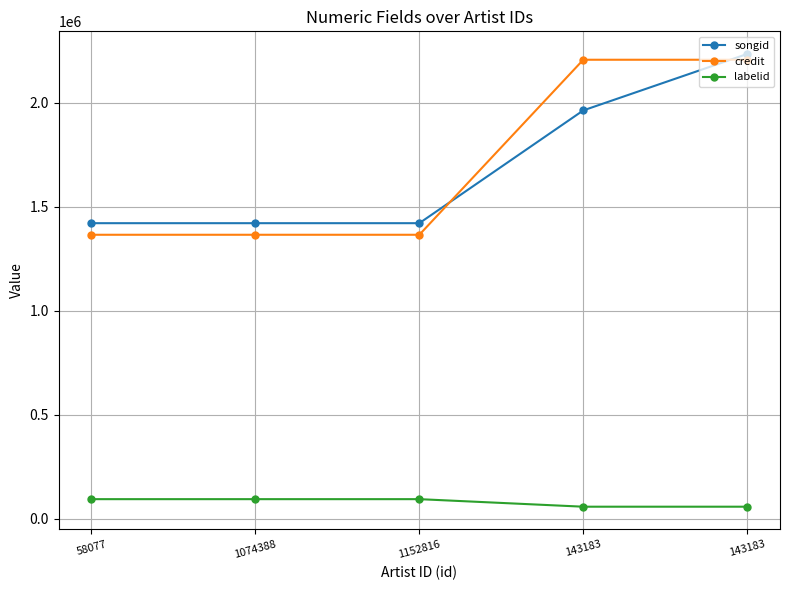

Is this an area chart (filled region under the line)?

No